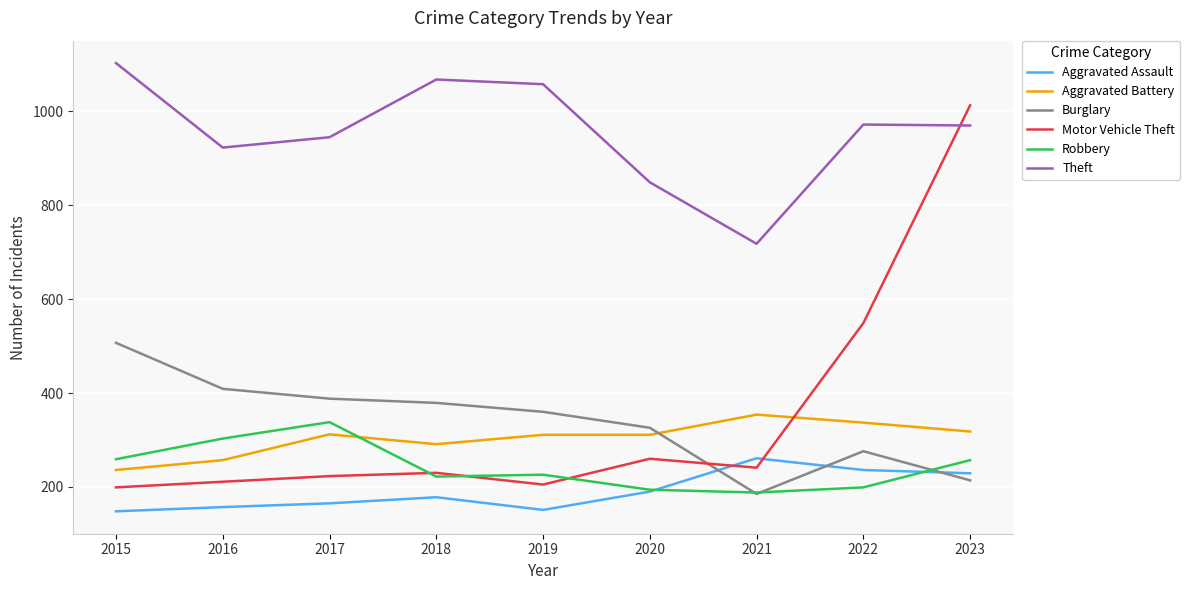

After their last crossing, which series has the higher values: Aggravated Assault or Motor Vehicle Theft?

Motor Vehicle Theft